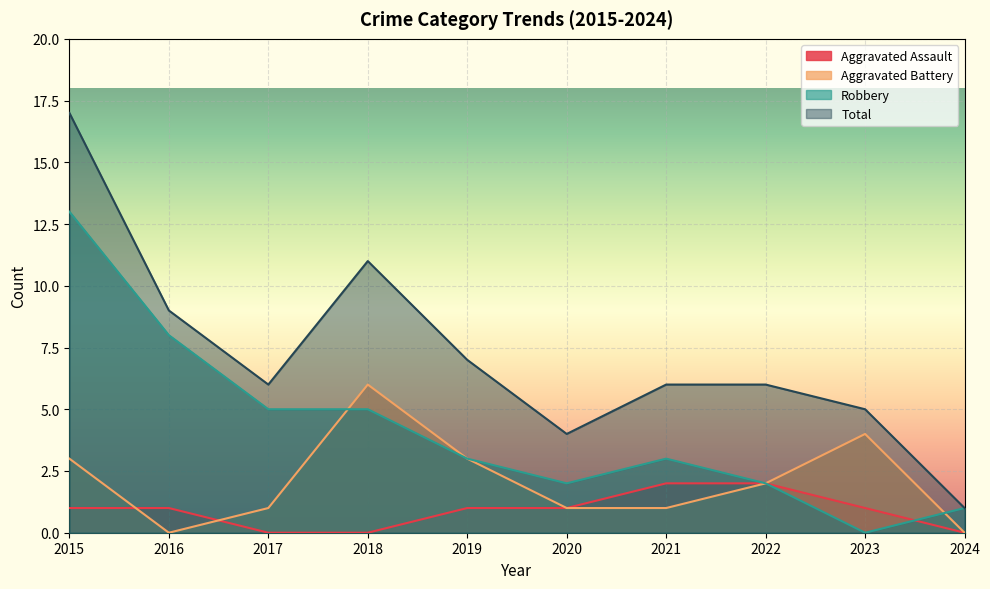

What is the difference between the Aggravated Assault values at 2015 and 2022?

1